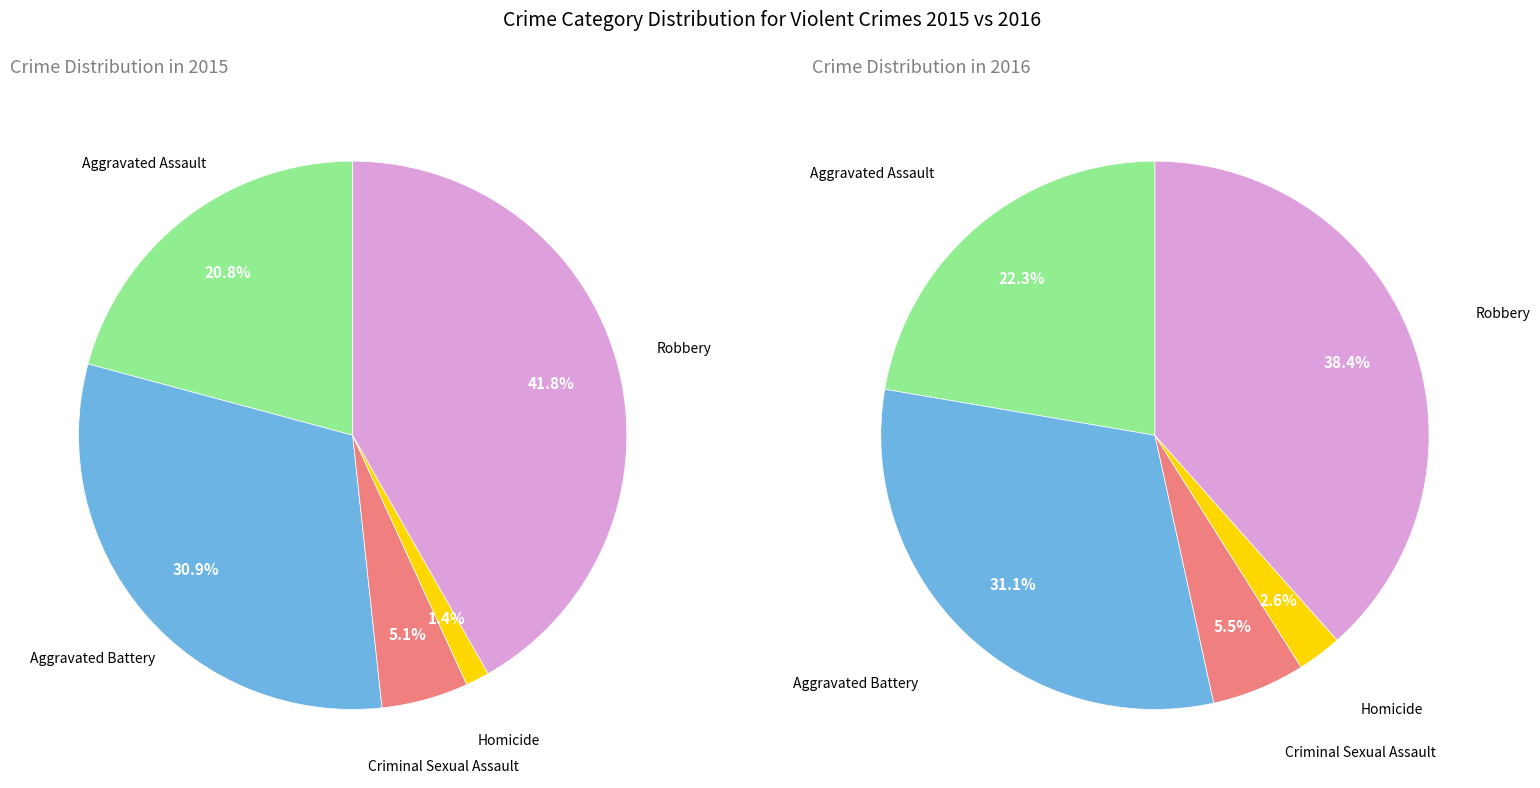

True or false: Aggravated Assault accounts for 9% of the total.

False